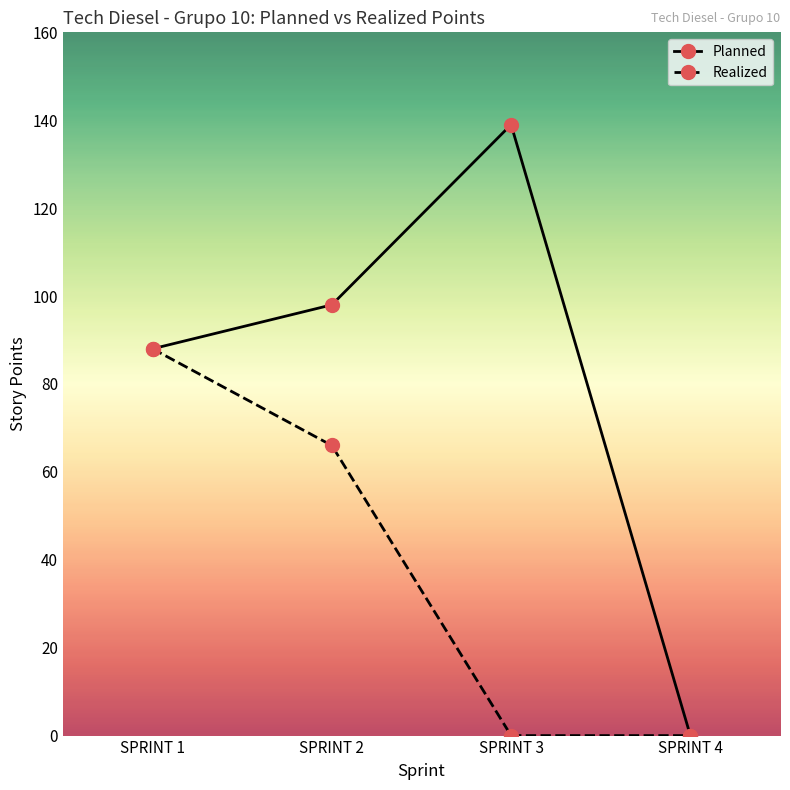

Which category has the lowest value in the Planned series?

SPRINT 4